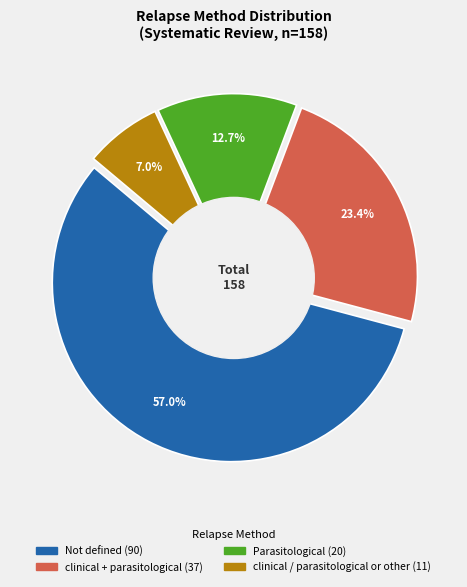

How many segments does this pie chart have?

4